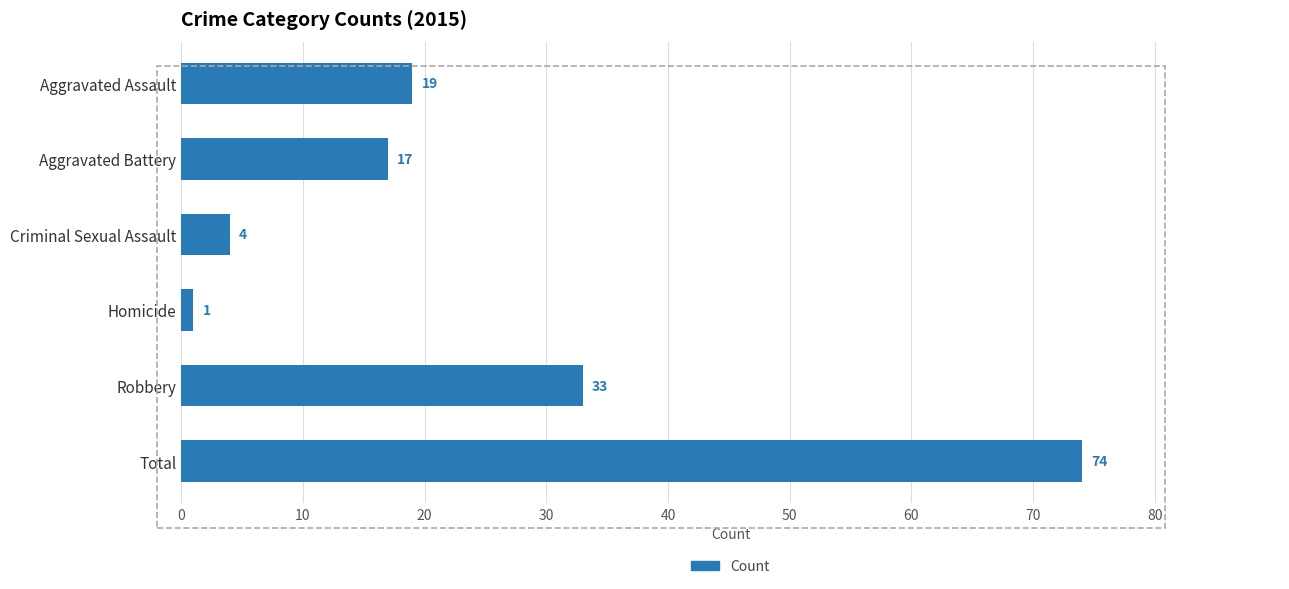

Reading top to bottom, list all the values displayed in this chart.

19	17	4	1	33	74